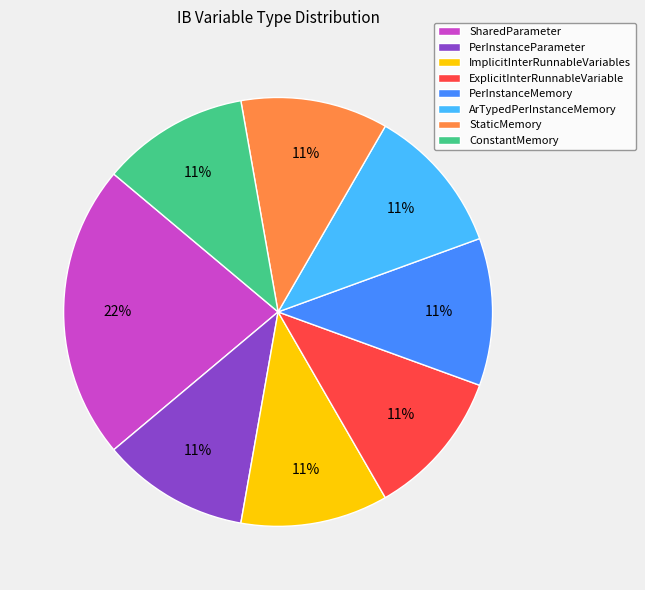

Combined, do ExplicitInterRunnableVariable and SharedParameter account for over 50%?

No